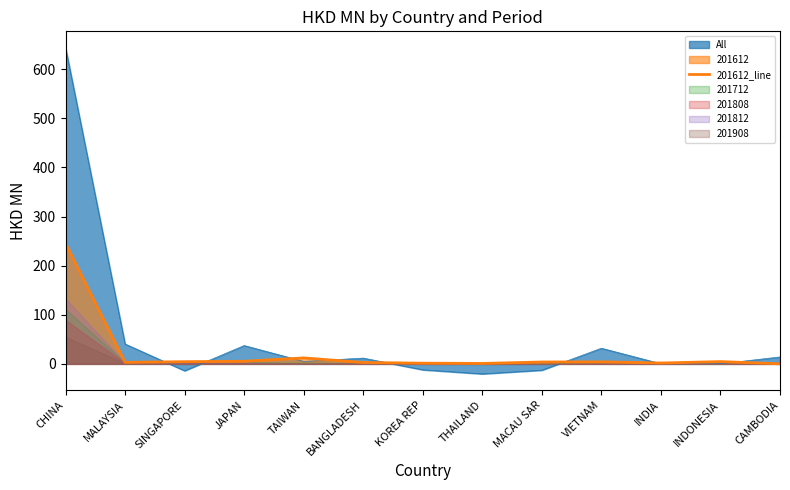

Reading left to right, extract all data points from this chart.

CHINA=245.3	MALAYSIA=3.0	SINGAPORE=4.5	JAPAN=5.2	TAIWAN=12.1	BANGLADESH=2.8	KOREA REP=1.4	THAILAND=0.9	MACAU SAR=3.8	VIETNAM=4.1	INDIA=1.8	INDONESIA=4.6	CAMBODIA=0.2